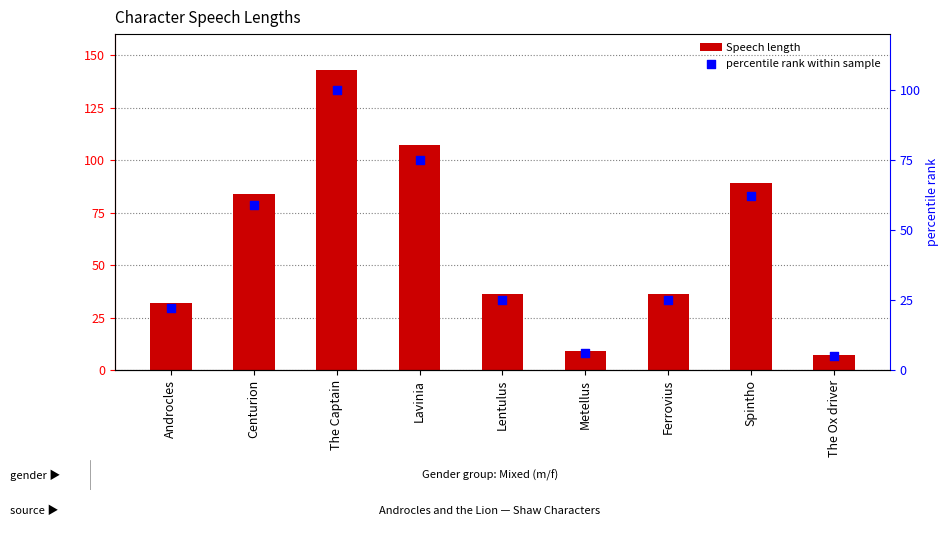

At which category is the sum across all series the highest?

The Captain